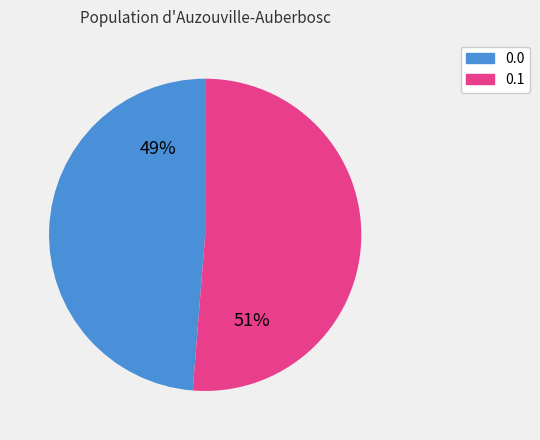

To the nearest percent, what is the average slice percentage?

50%